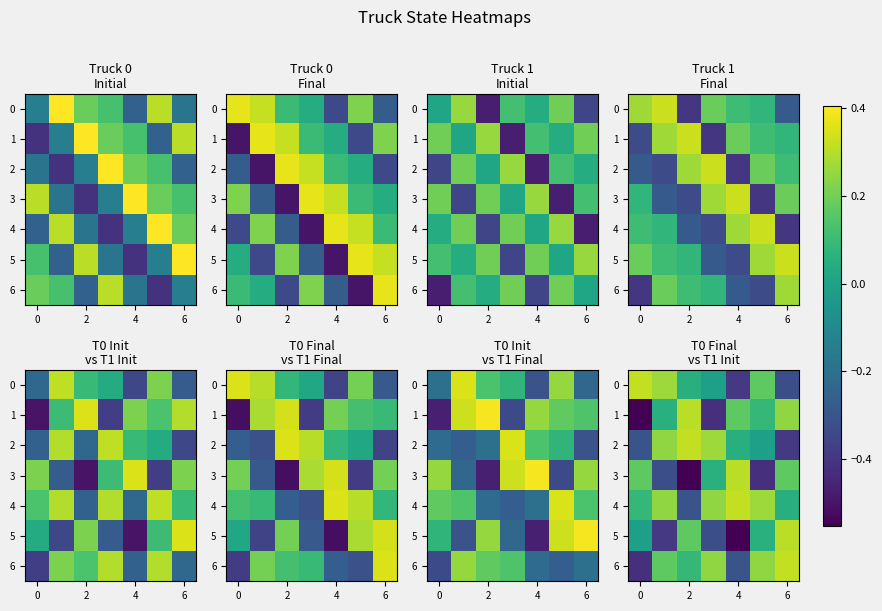

At how many categories does at least one series exceed 0?

7